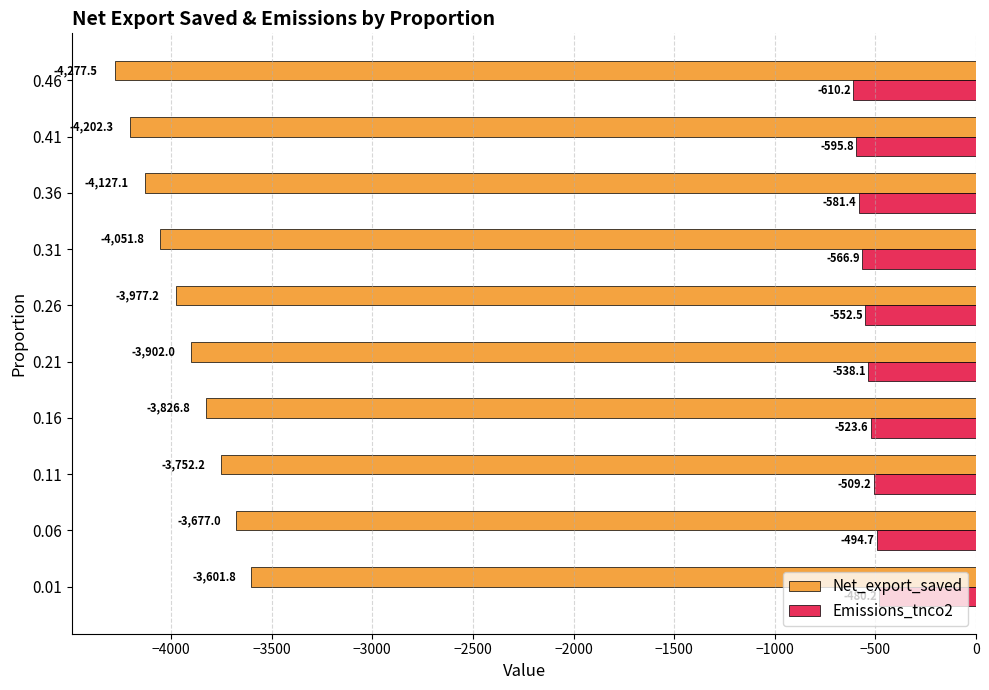

What is the highest value of the Net_export_saved series?

-3601.8